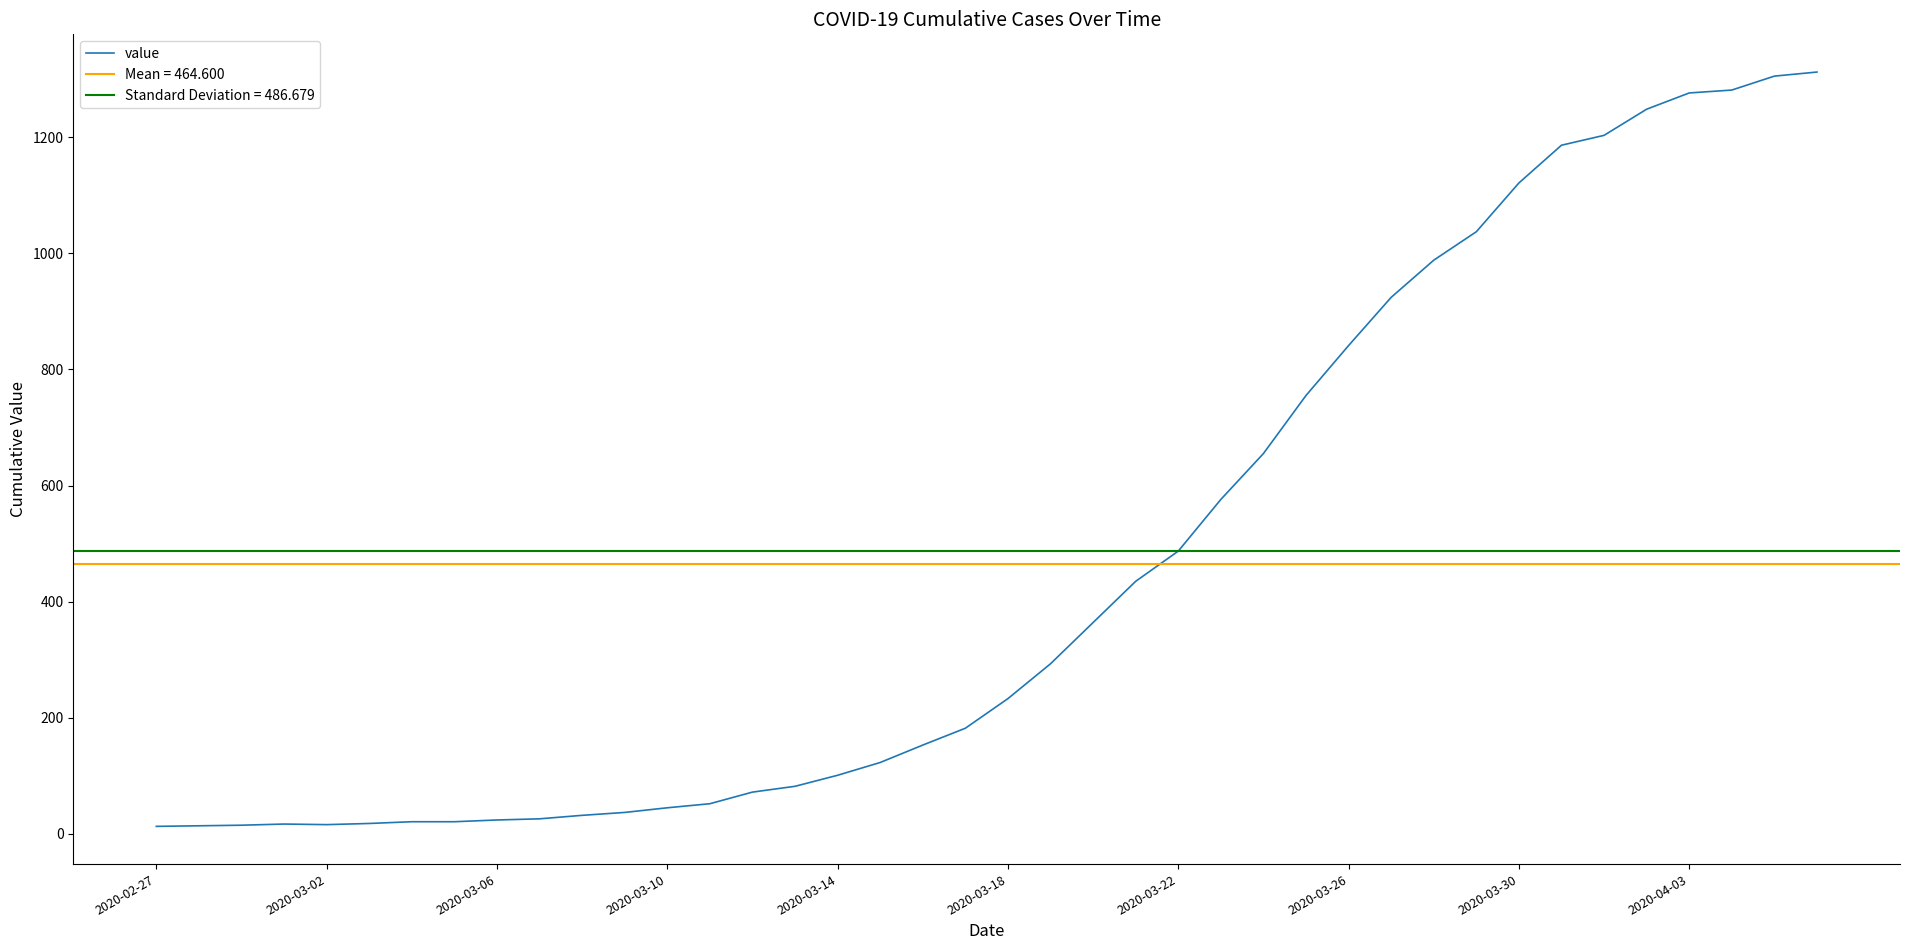

Where is the data nearest to the value 662?

26